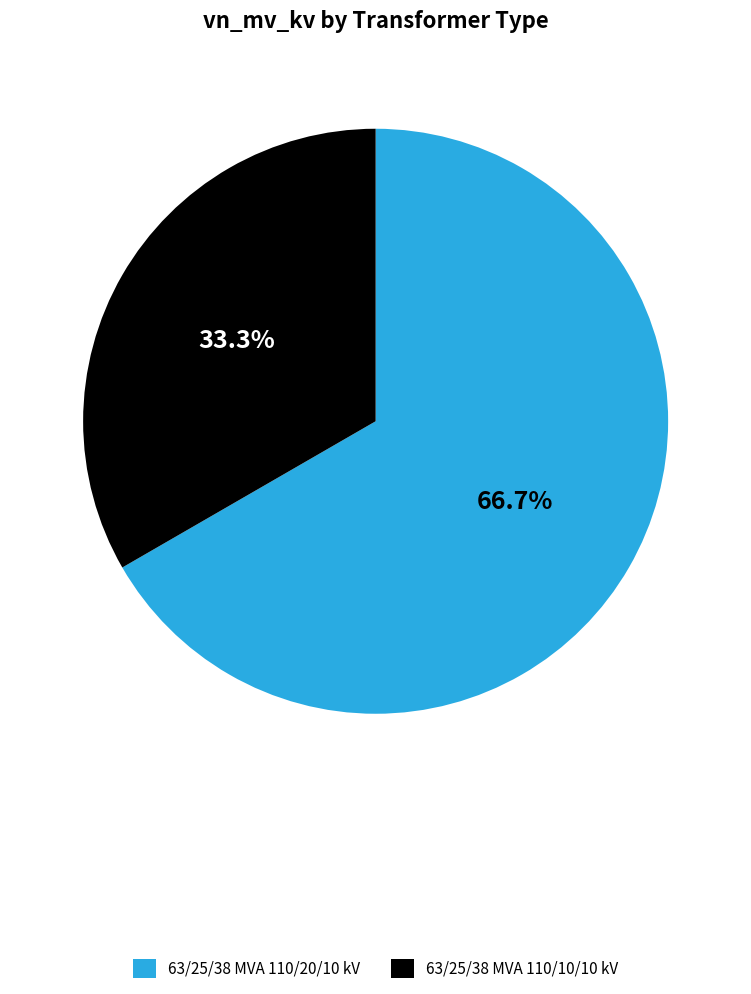

To the nearest percent, what percentage of the pie is 63/25/38 MVA 110/10/10 kV?

33%